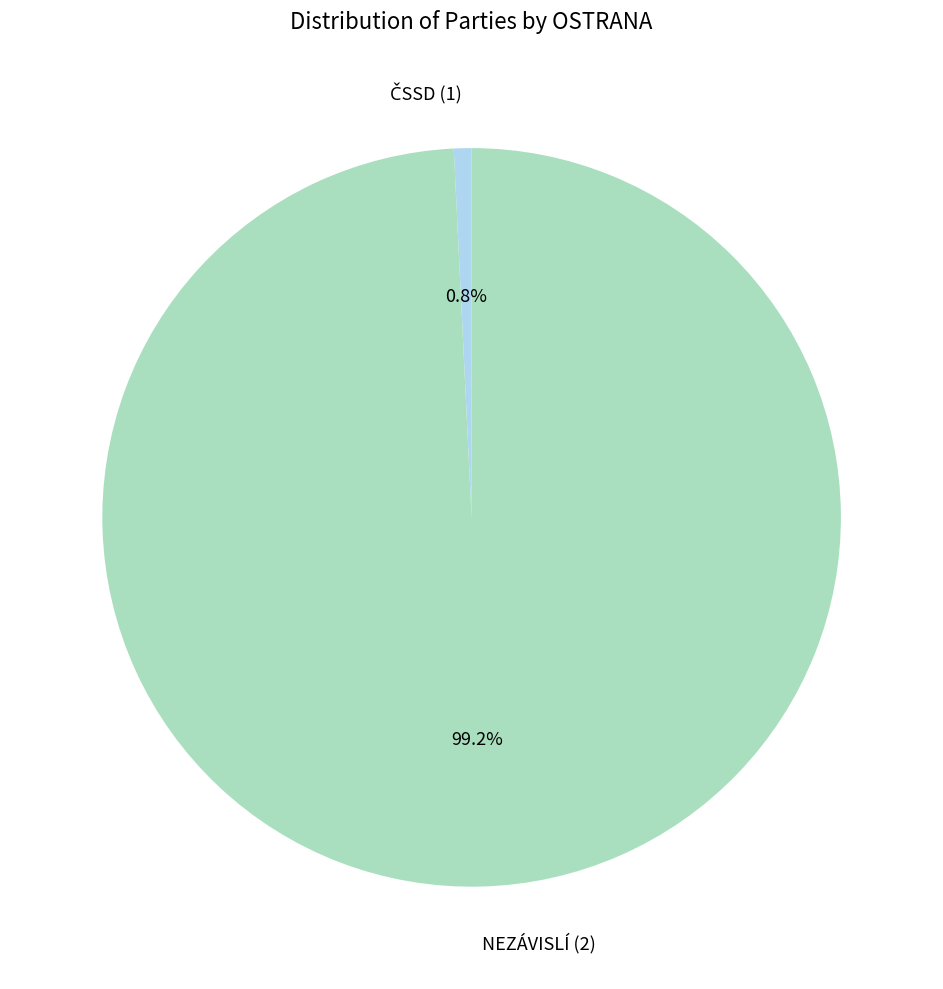

Is there any slice that represents more than half of the pie?

Yes